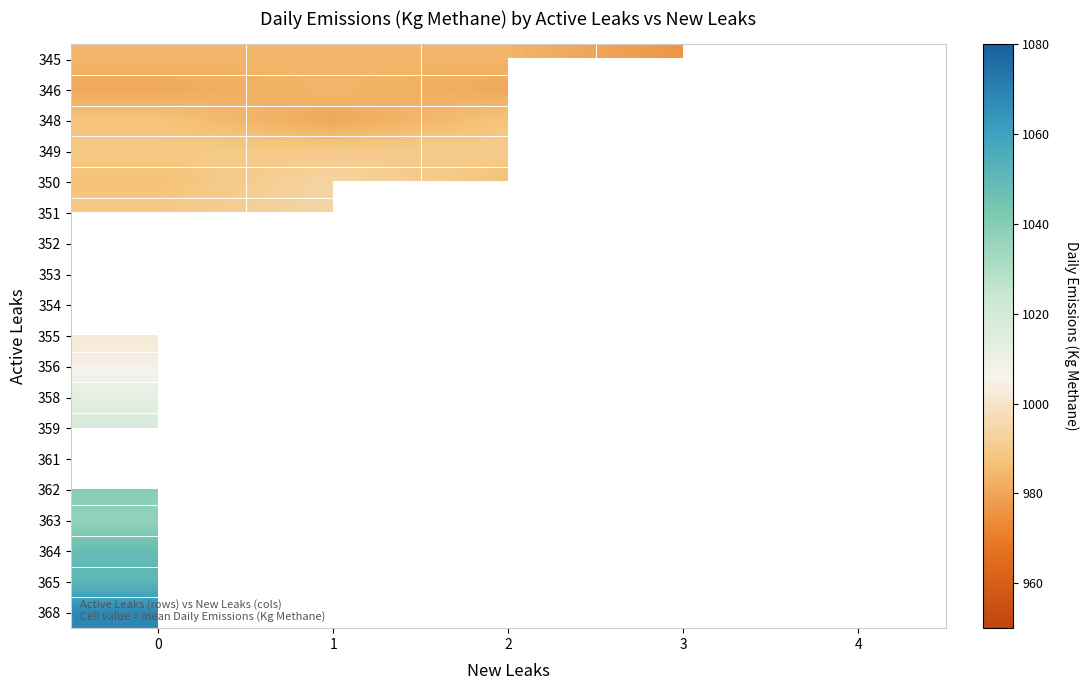

How many values in 351 are above zero?

2